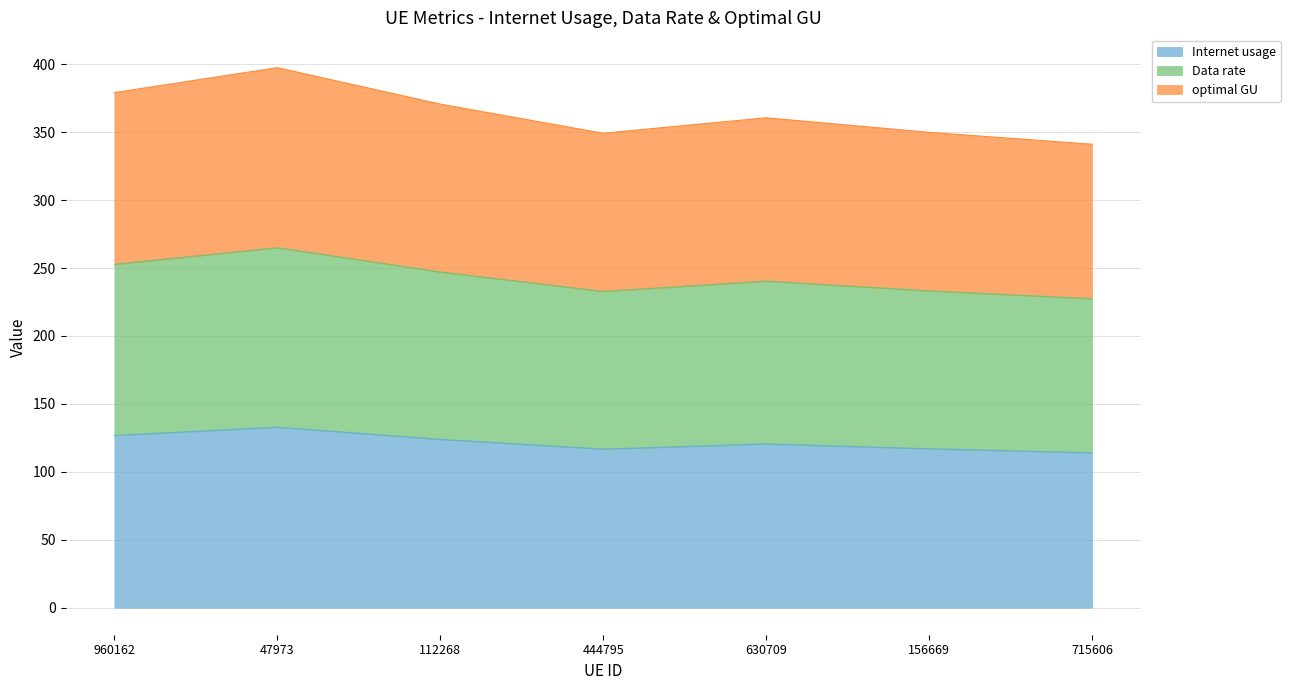

What is the minimum value for Internet usage?

114.1